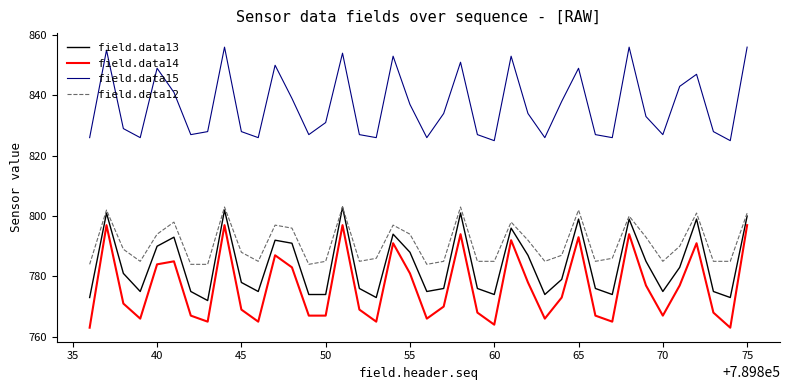

Count the number of categories in the chart.

40